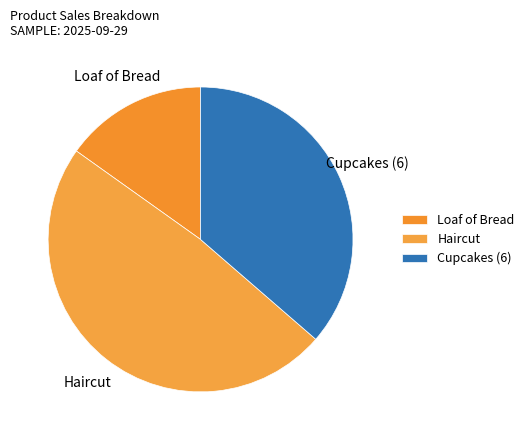

How many segments does this pie chart have?

3